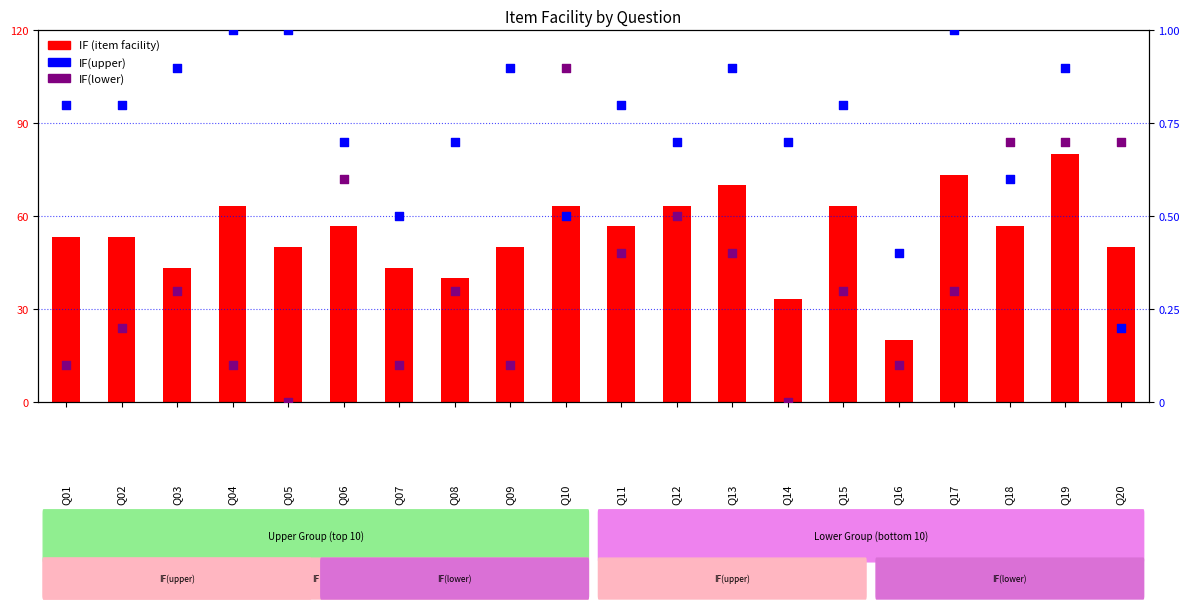

At which category is the sum across all series the highest?

Q19